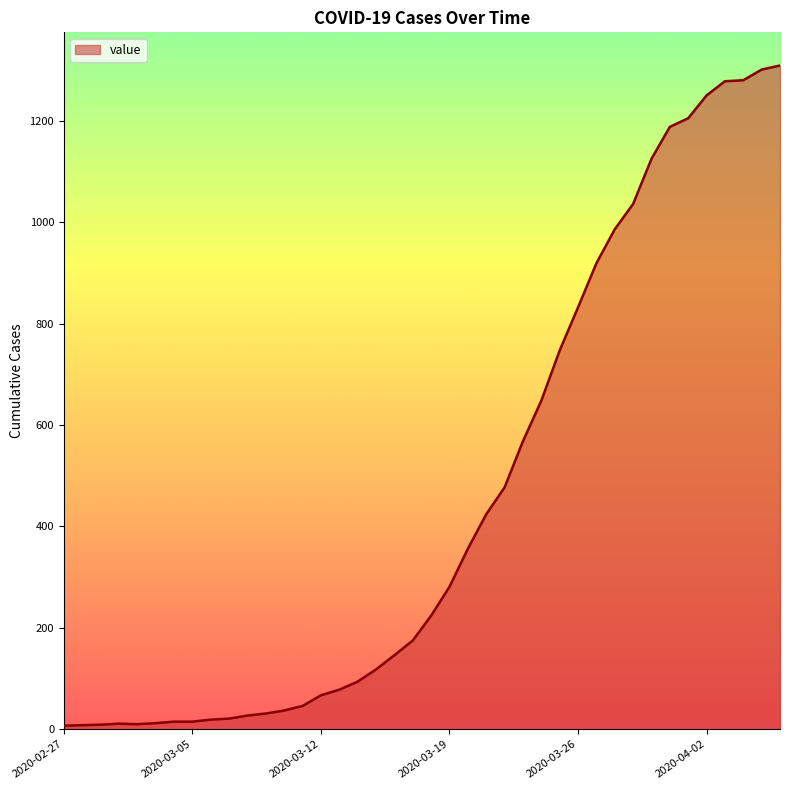

How many lines are shown in the chart?

1